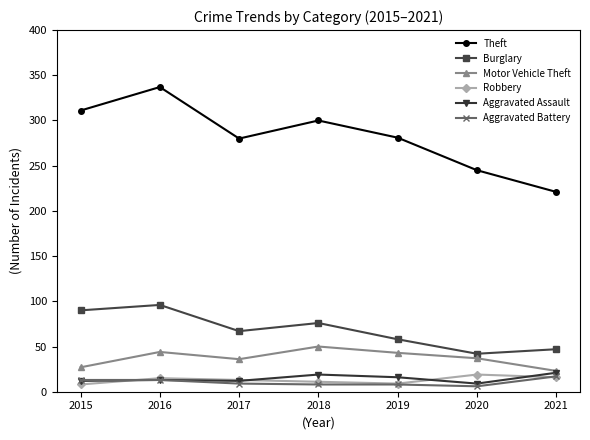

What is the difference between the maximum and minimum values in the Theft series?

116